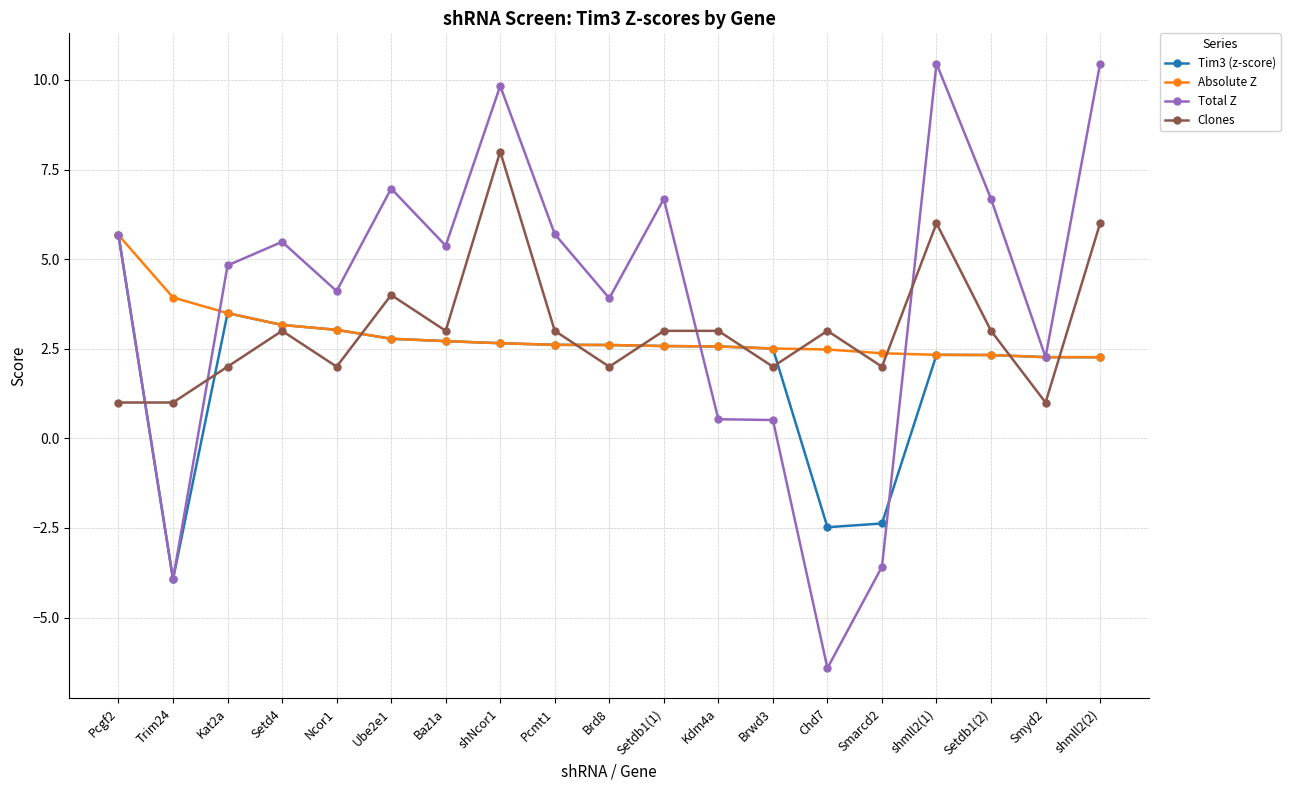

What is the difference between the highest and lowest values at Ncor1?

2.1